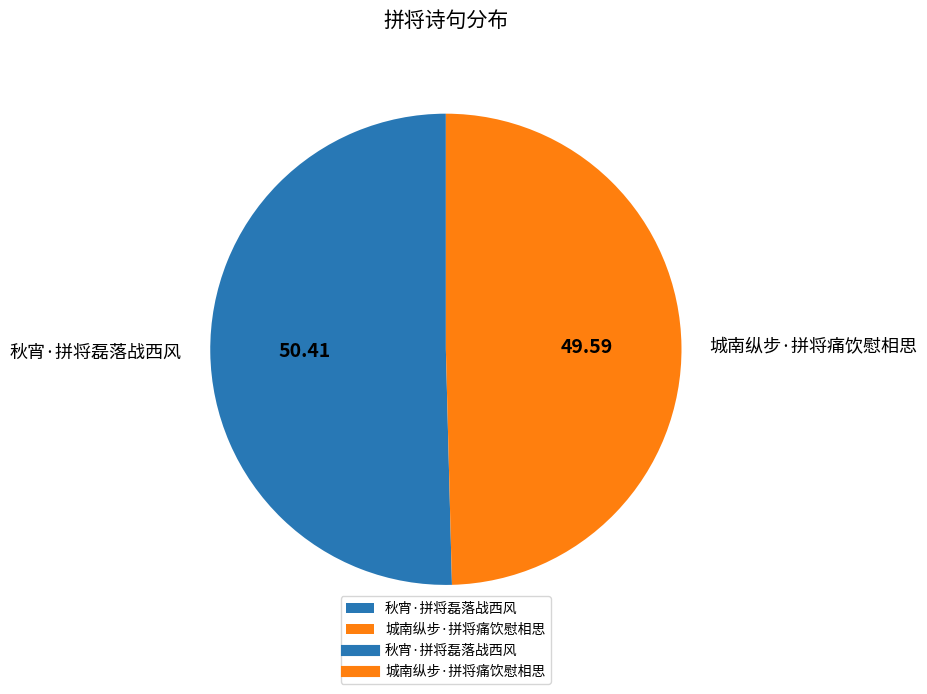

The 城南纵步·拼将痛饮慰相思 slice represents 50% of the pie. True or false?

True